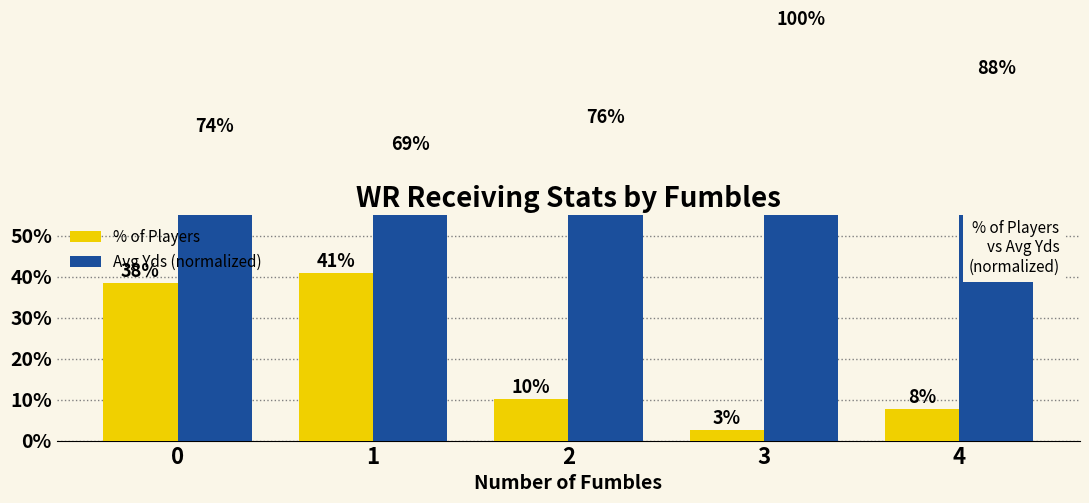

List the labels in order of Avg Yds (normalized) value, smallest first.

1, 0, 2, 4, 3